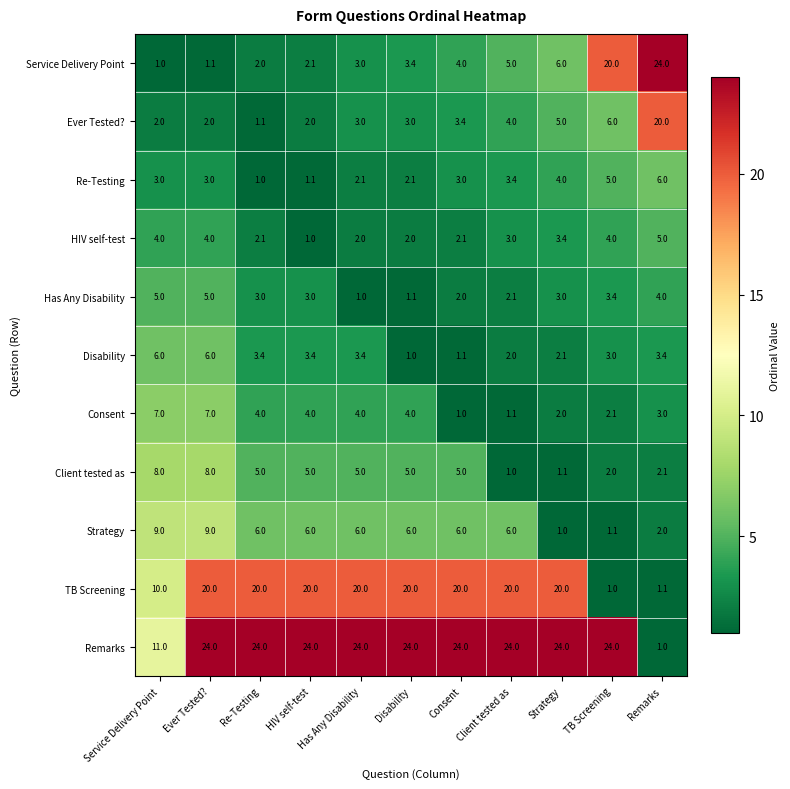

What is the maximum value for Service Delivery Point?

24.0